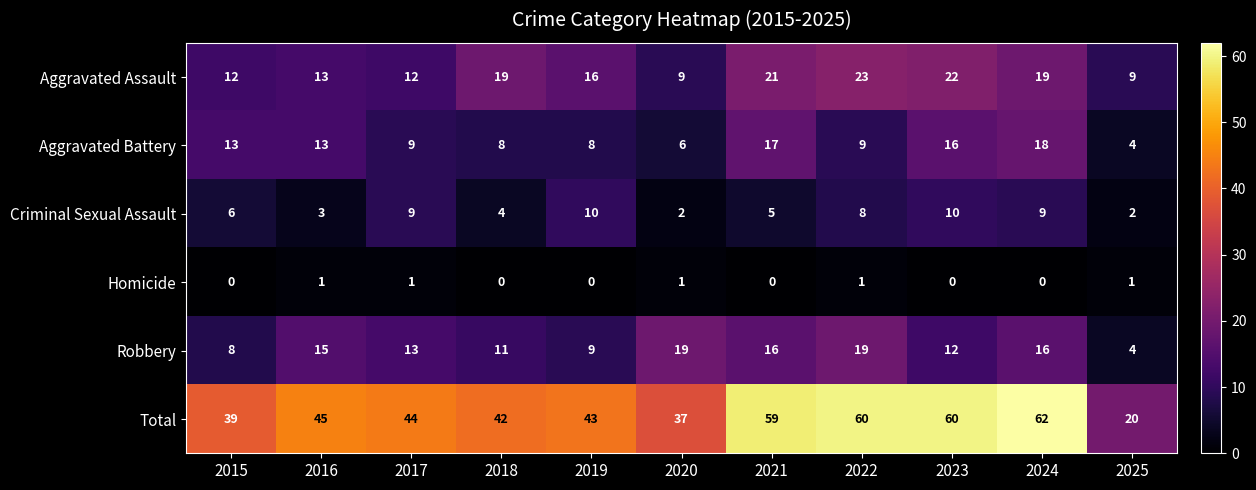

Where is Aggravated Assault nearest to the value 16?

2019